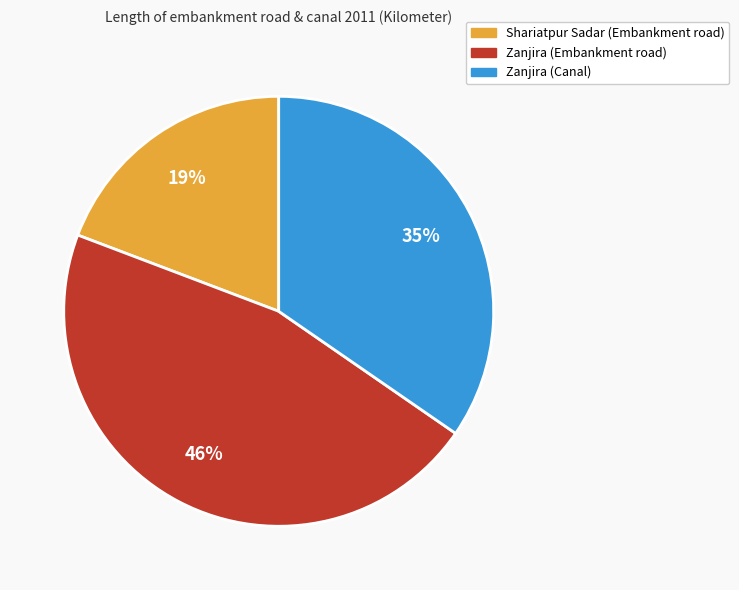

Which slice is the smallest?

Shariatpur Sadar (Embankment road)